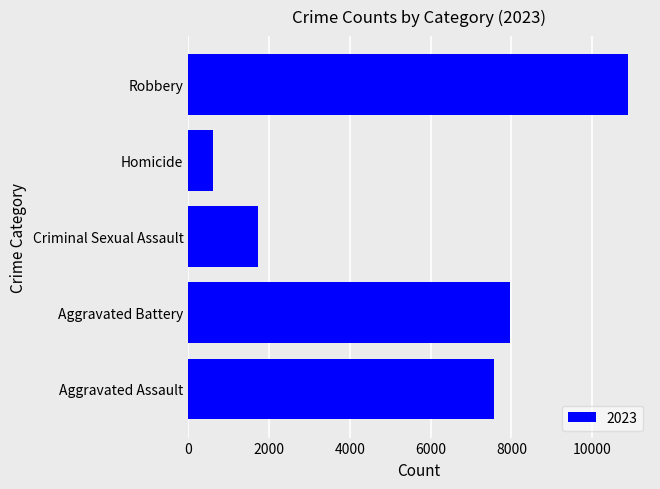

What is the average value?

5758